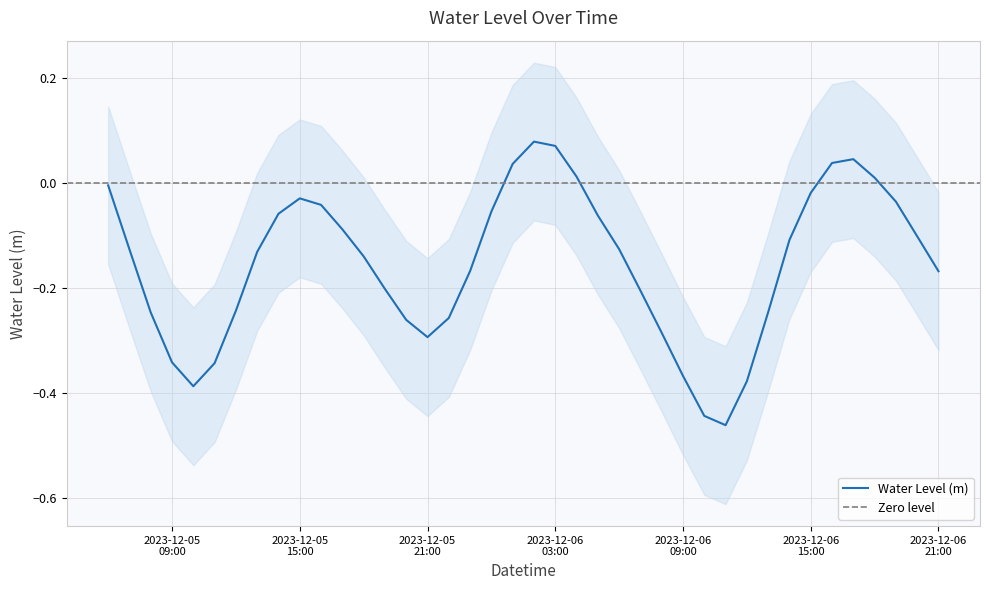

How many interior local peaks (higher than both neighbors) does the data have?

3